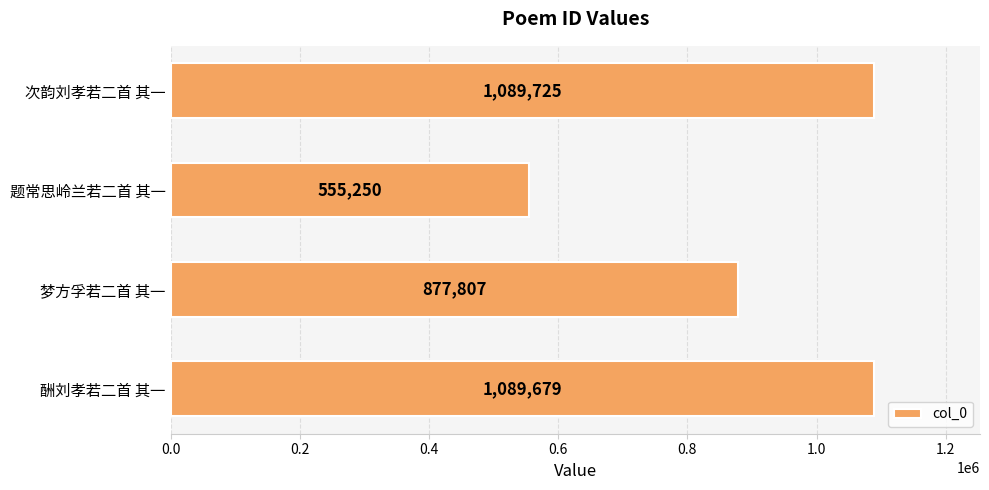

The value at 梦方孚若二首 其一 is 1282686. True or false?

False